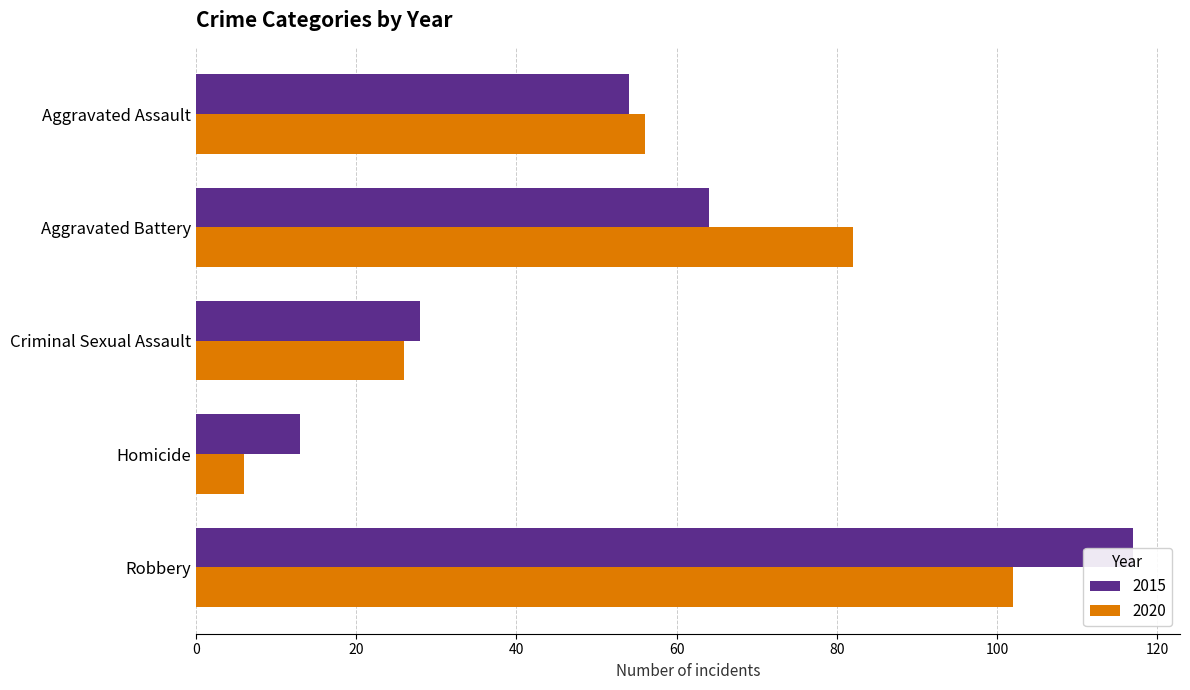

At which category does the chart reach its minimum across all series?

Homicide